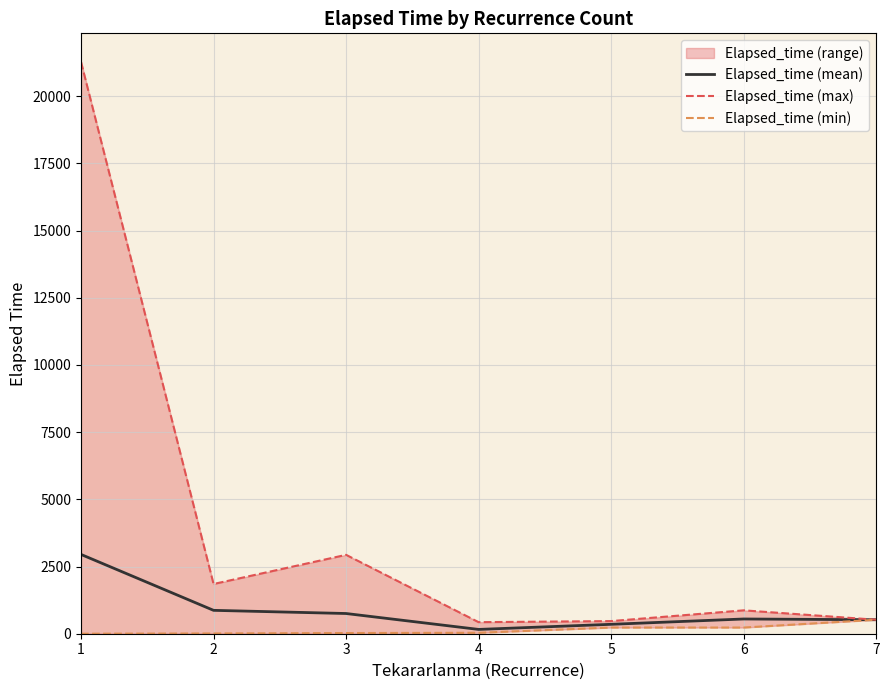

Which label corresponds to the smallest value in the chart?

1